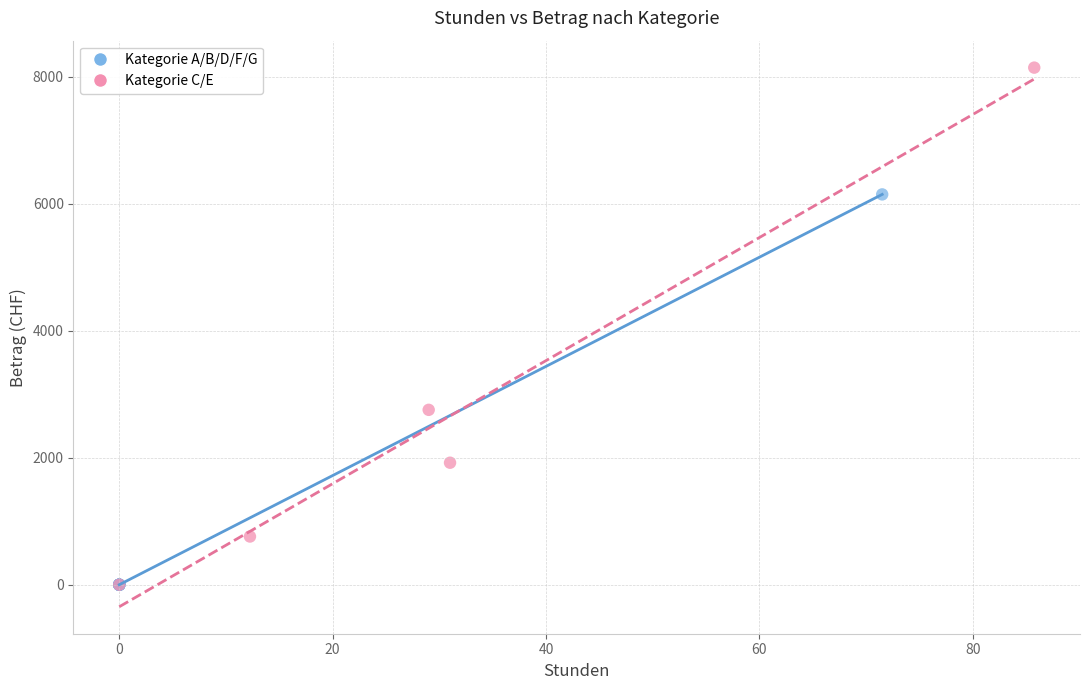

Which series has the largest Y range (max minus min)?

Kategorie C/E